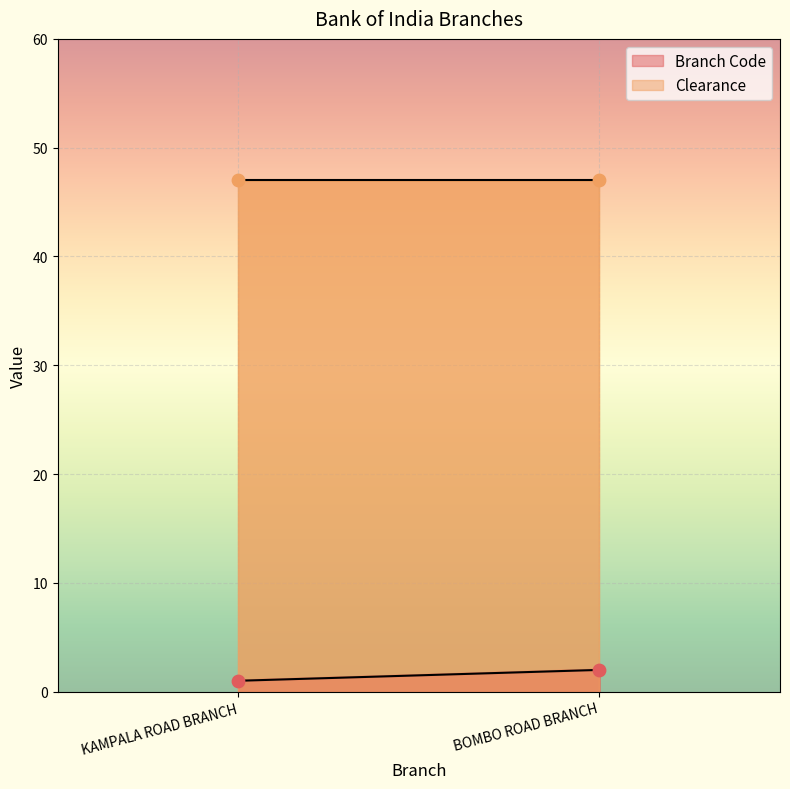

At which category is the sum across all series the highest?

BOMBO ROAD BRANCH